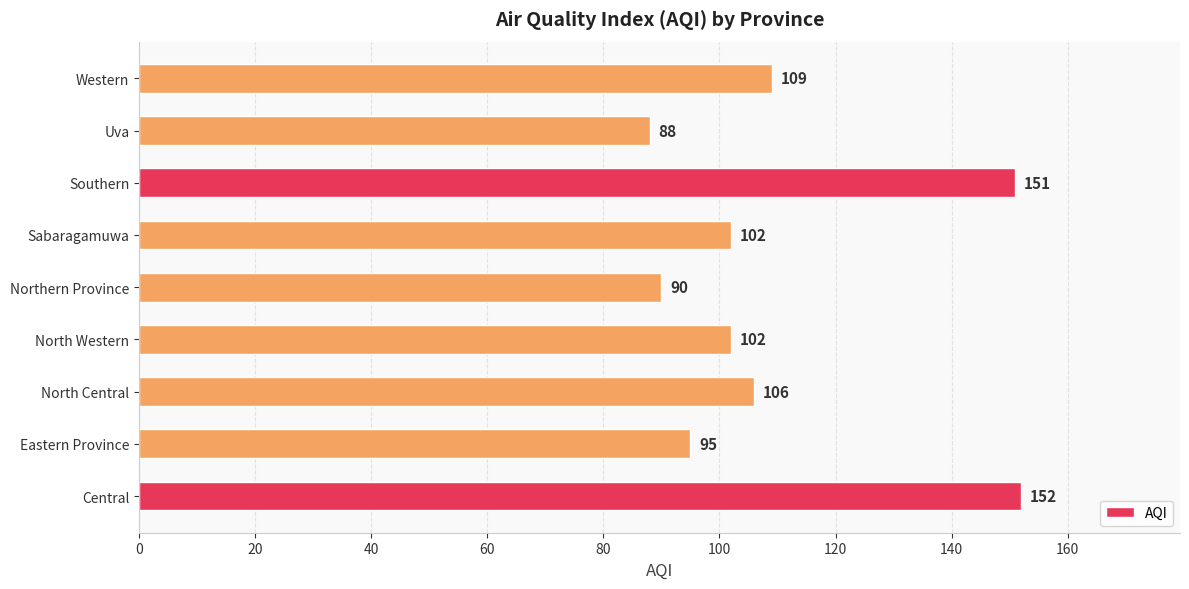

What is the smallest value displayed?

88